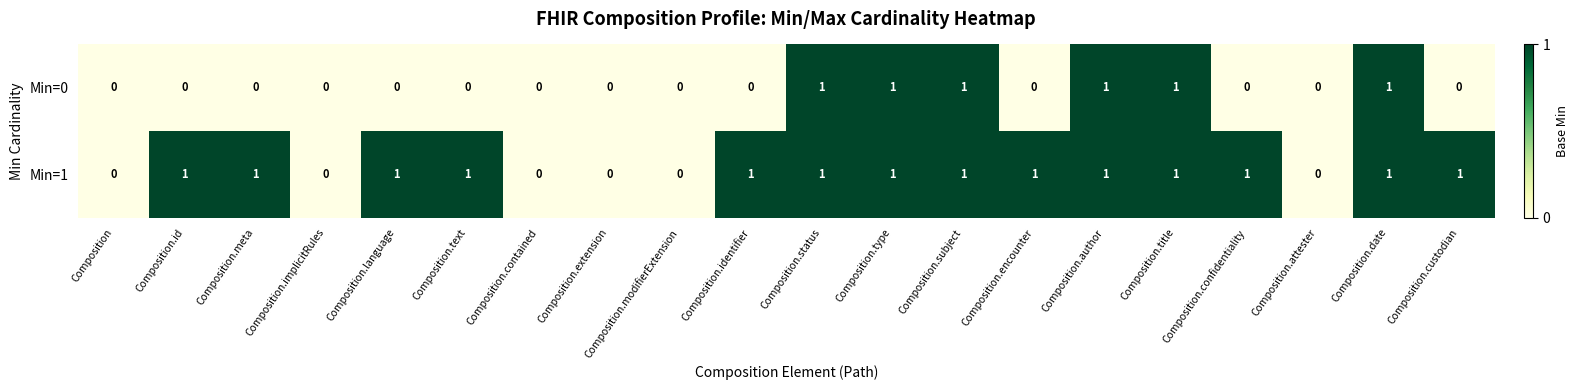

Count the Min=0 values in the range 0 to 1.

20